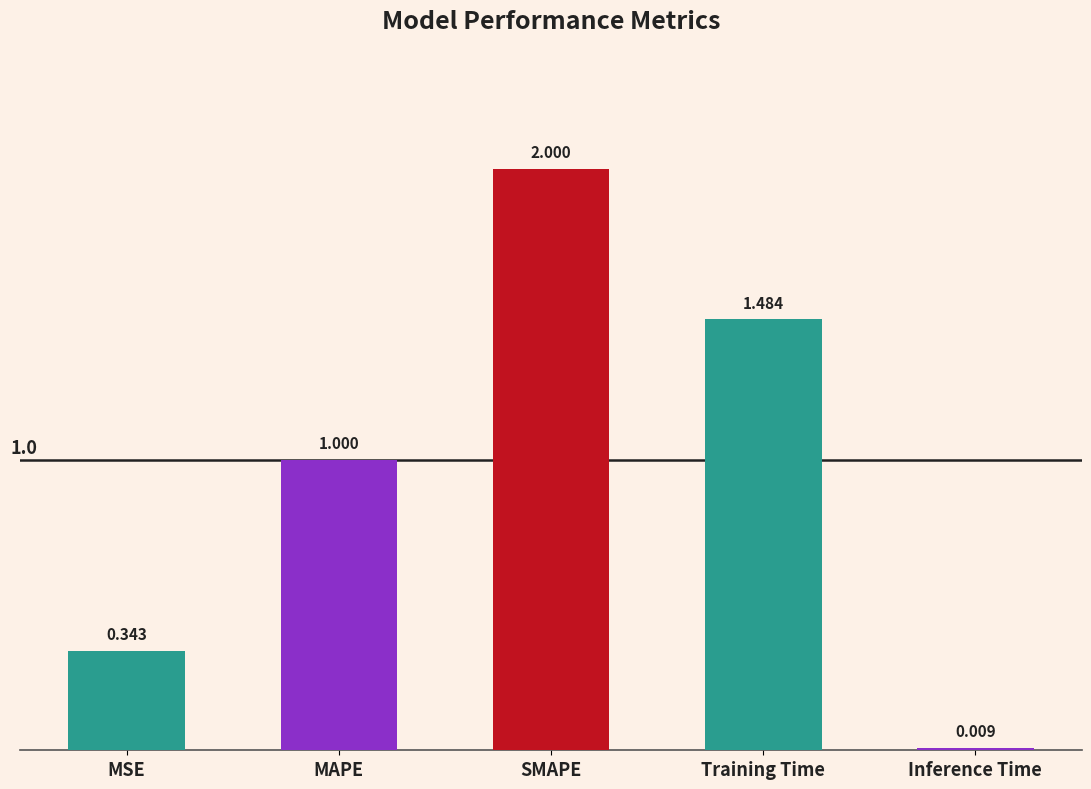

At which category does the chart reach its minimum across all series?

Inference Time